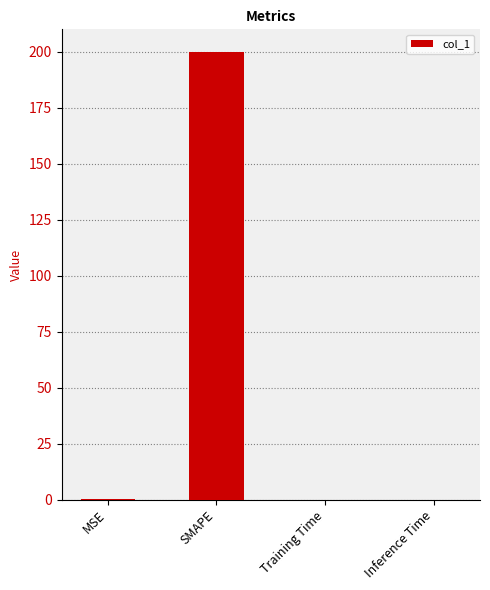

The value at SMAPE is 321.9. True or false?

False